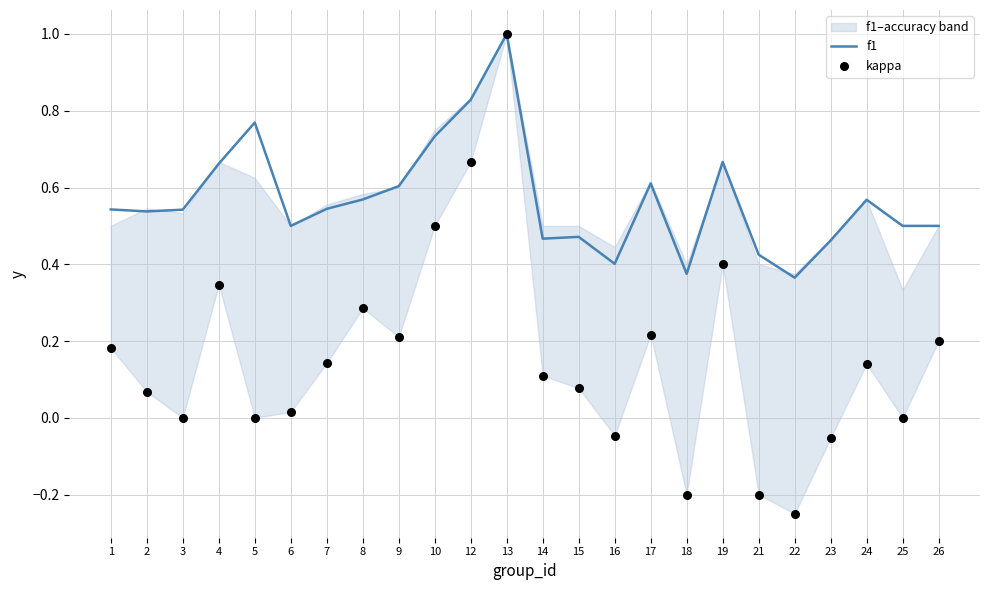

Which series contains the lowest Y value?

kappa